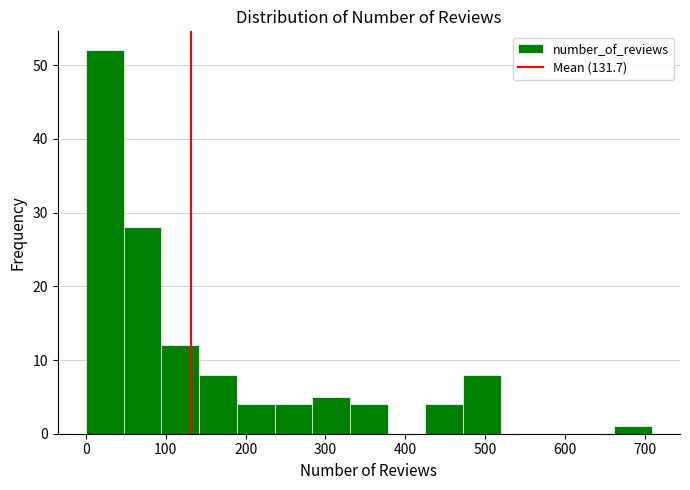

Reading left to right, list every bar in this chart as the range it spans on the x-axis followed by its height. Neither the bar edges nor the heights are printed on the chart, so give them approximately, as read against the axes.

0 to 50: 52
50 to 90: 28
90 to 140: 12
140 to 190: 8
190 to 240: 4
240 to 280: 4
280 to 330: 5
330 to 380: 4
380 to 430: 0
430 to 470: 4
470 to 520: 8
520 to 570: 0
570 to 610: 0
610 to 660: 0
660 to 710: 1